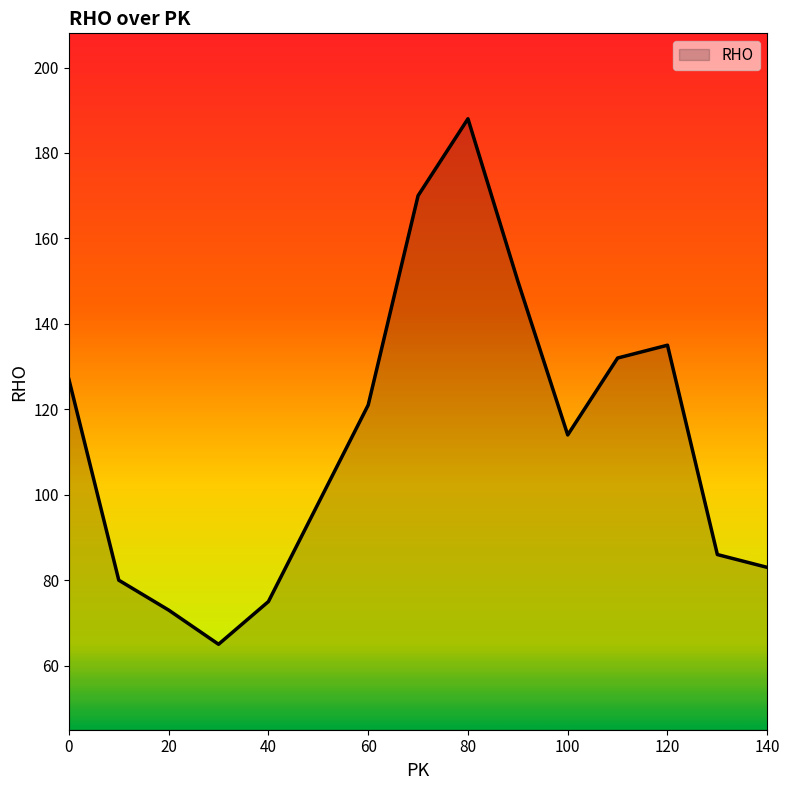

What is the maximum value shown in the chart?

188